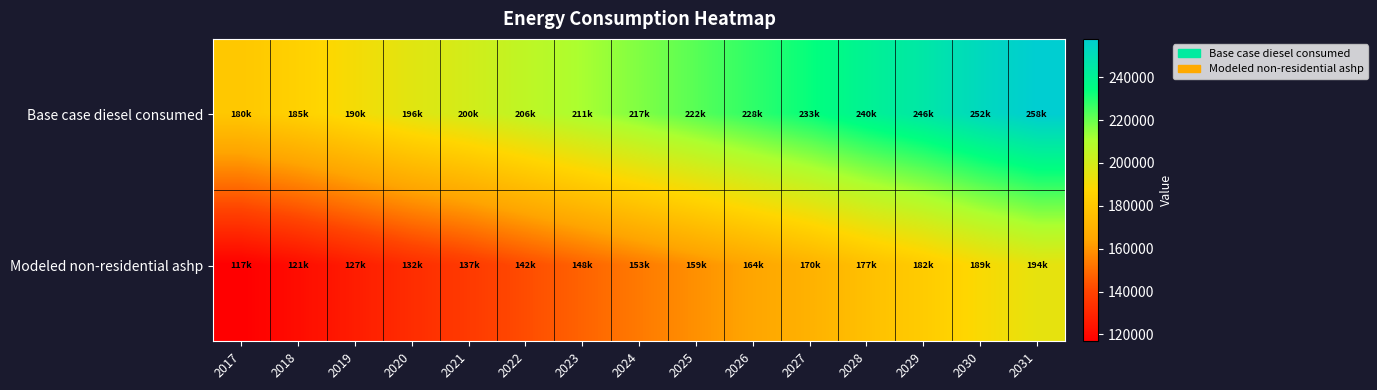

What is the difference between the highest and lowest values at 2024?

63519.7